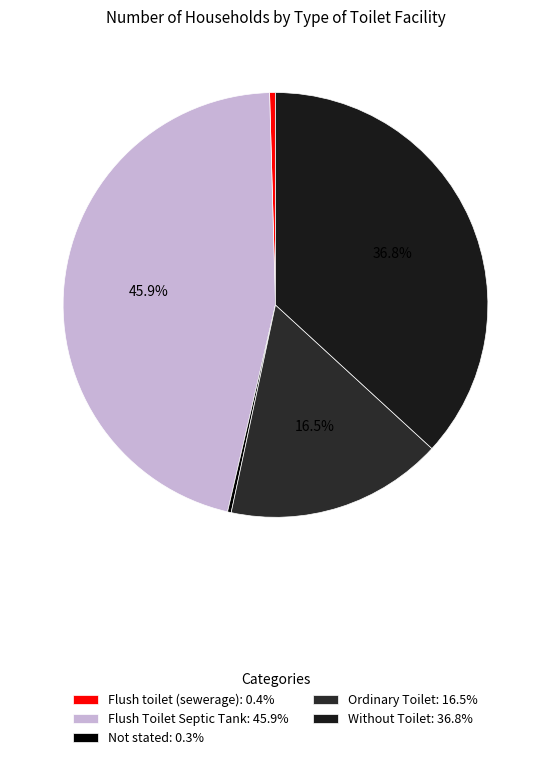

To the nearest percent, what portion does Ordinary Toilet represent?

17%